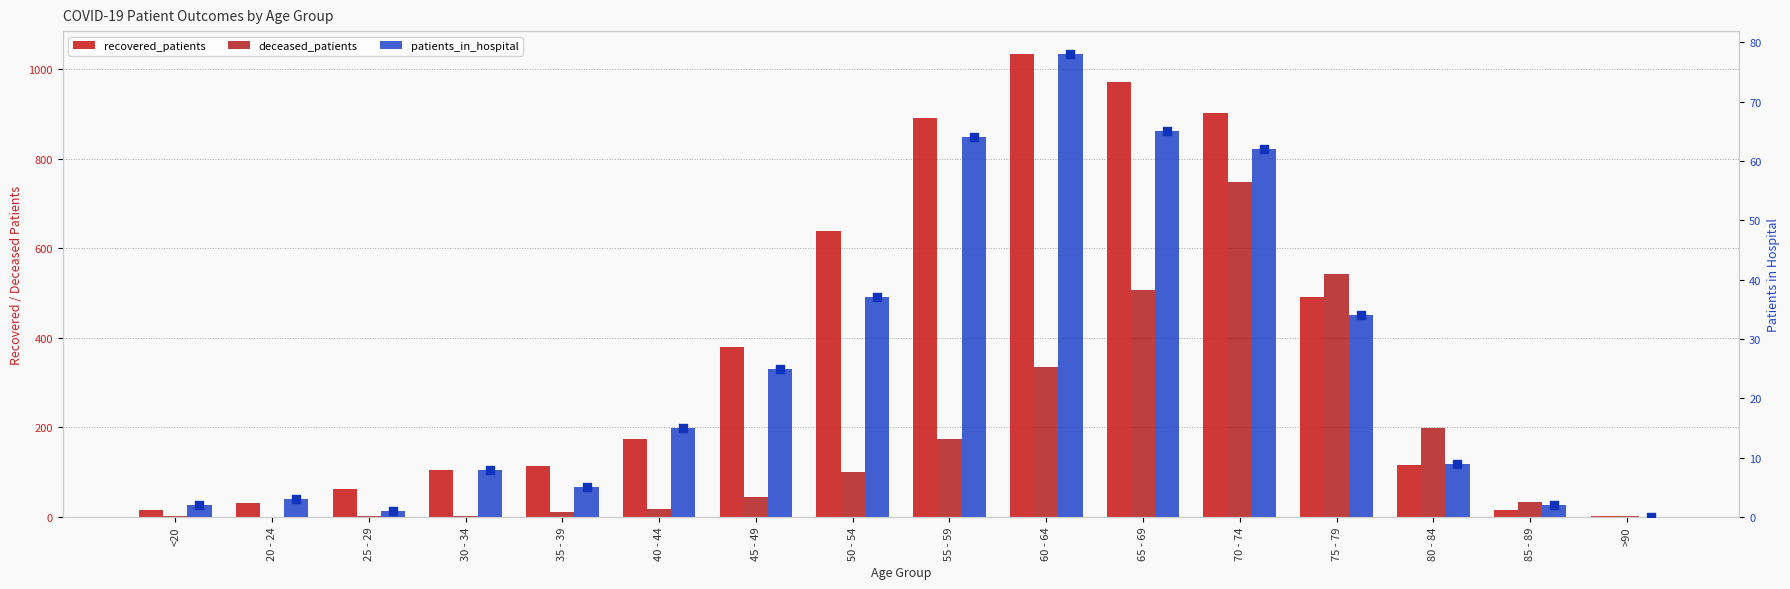

What are all the series names shown in the legend?

recovered_patients, deceased_patients, patients_in_hospital